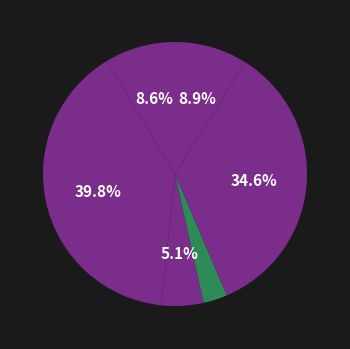

How many slices are in this pie chart?

6